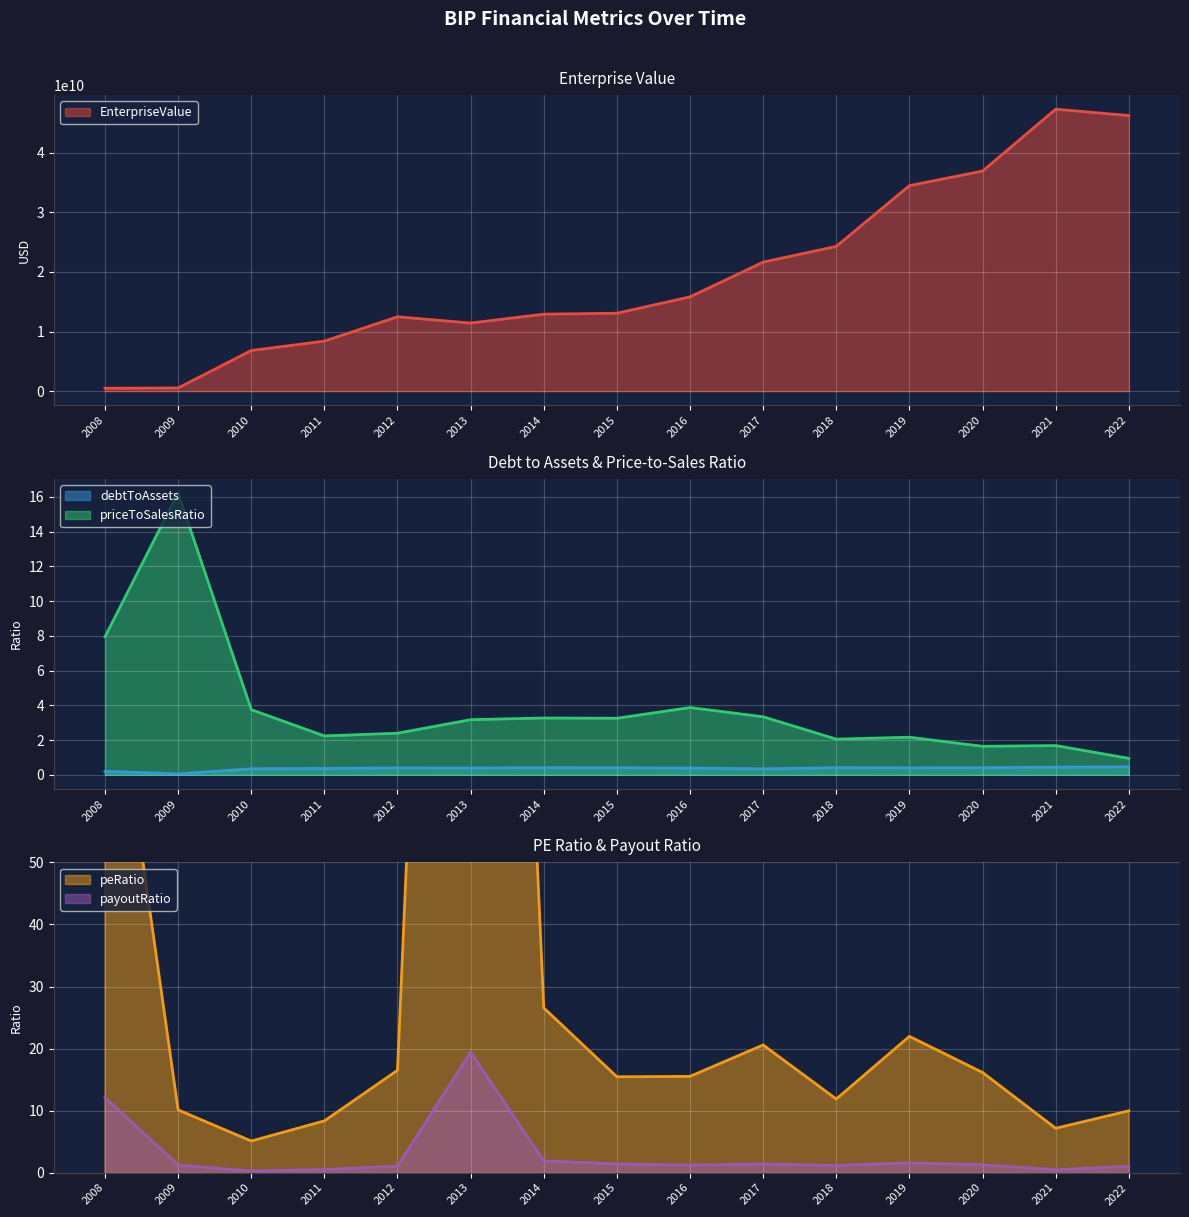

At which category is the sum across all series the highest?

2021